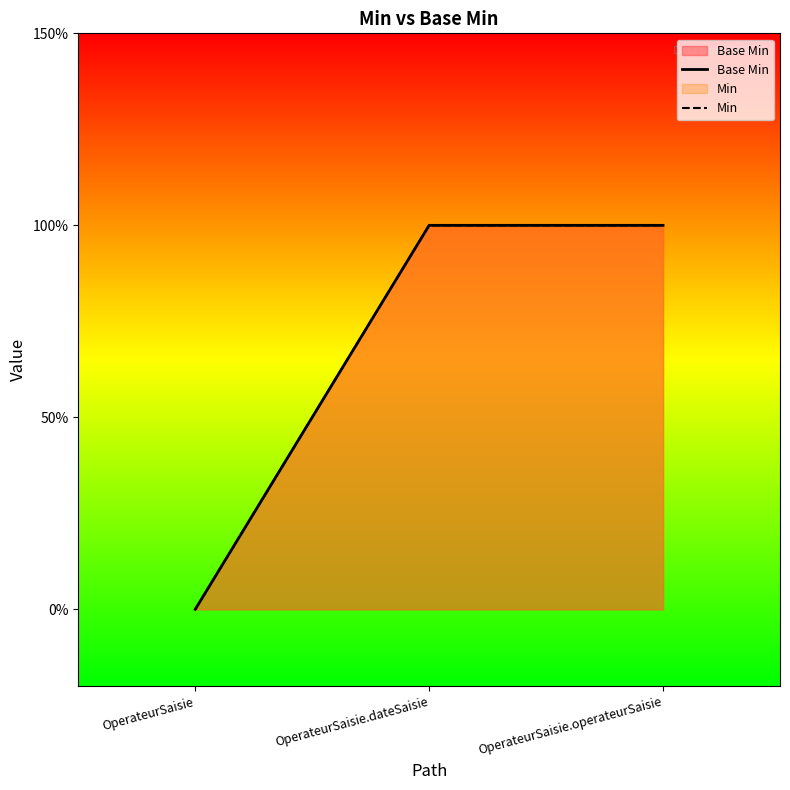

Rank the series by their maximum value, from lowest to highest.

Base Min, Min